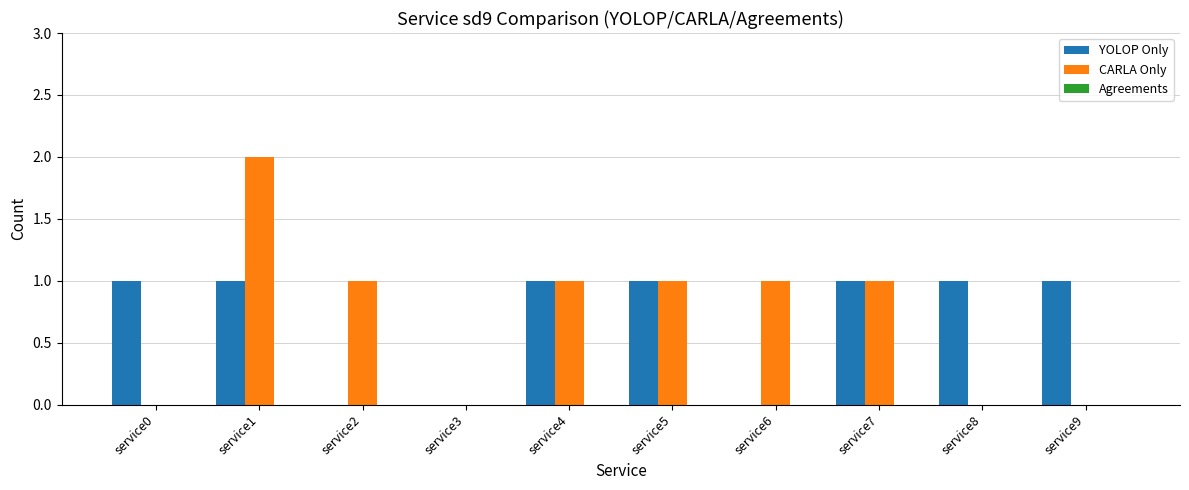

What is the average value of the YOLOP Only series?

1